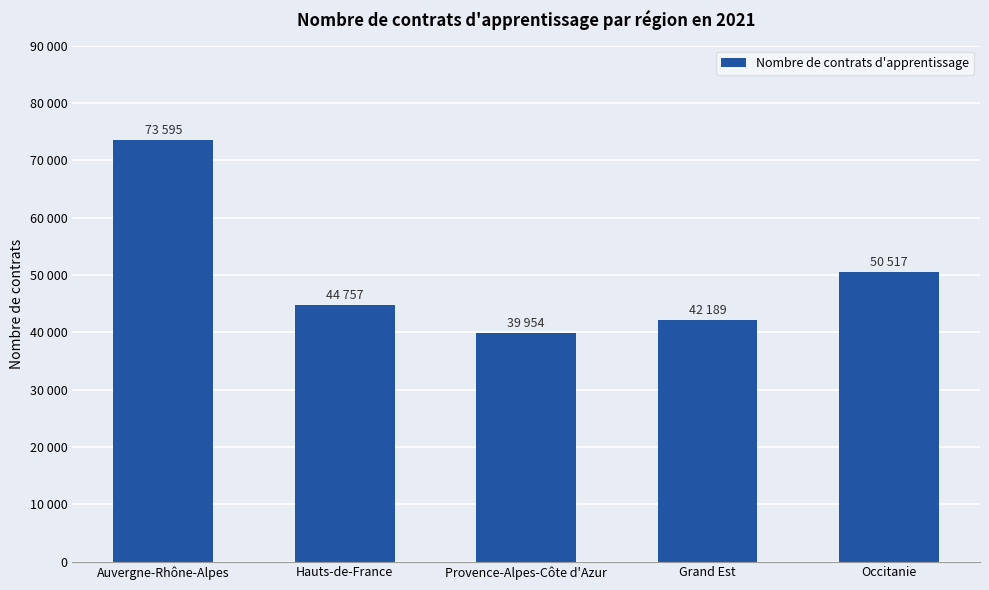

Between Provence-Alpes-Côte d'Azur and Occitanie, which is larger?

Occitanie